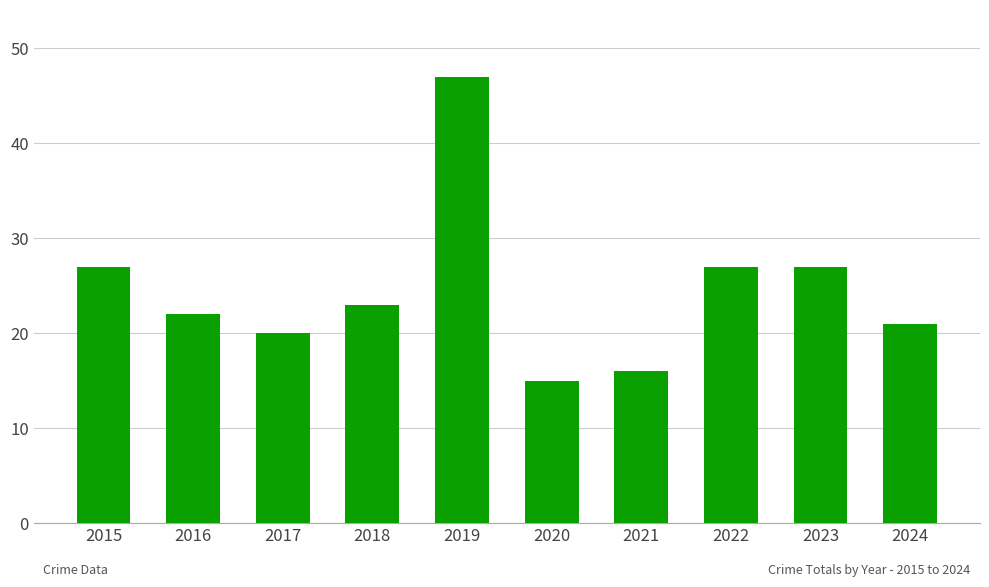

What value does the data have at 2017, to the nearest 10?

20